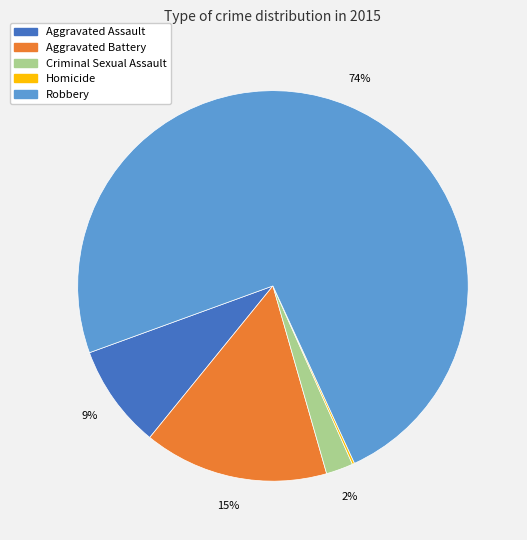

True or false: Aggravated Assault accounts for 17% of the total.

False